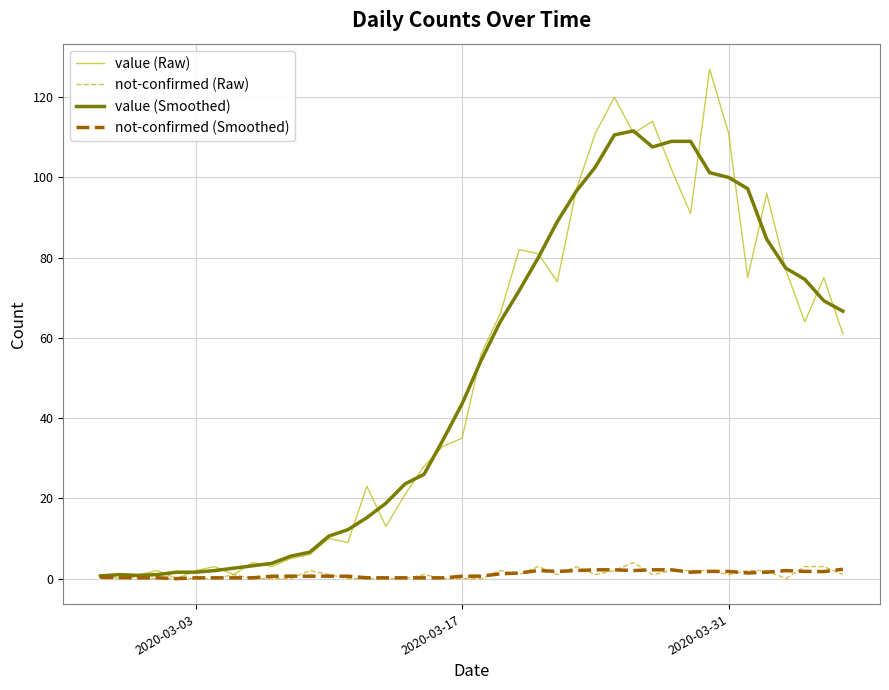

Which series has the largest range (max minus min)?

value (Raw)